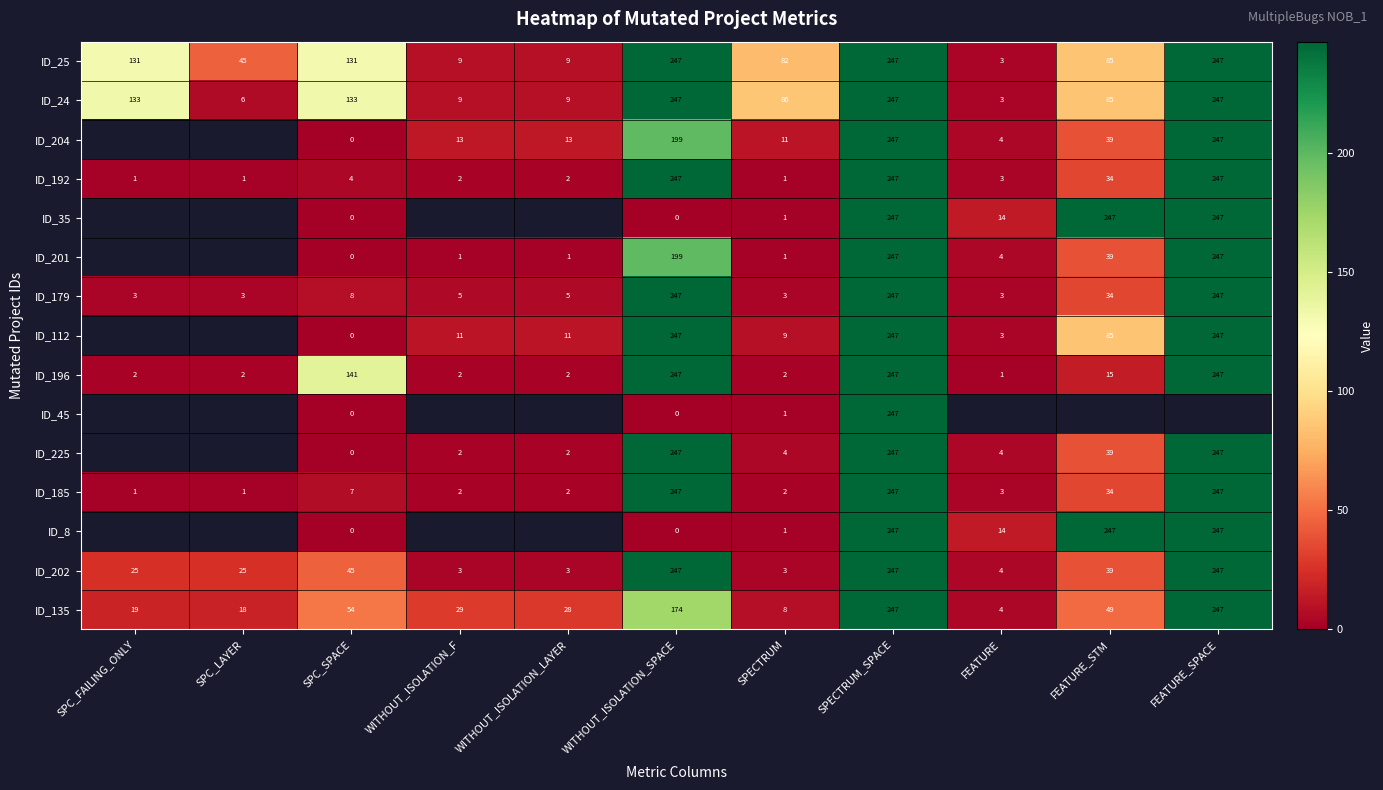

The value of ID_204 at WITHOUT_ISOLATION_F is 5. True or false?

False